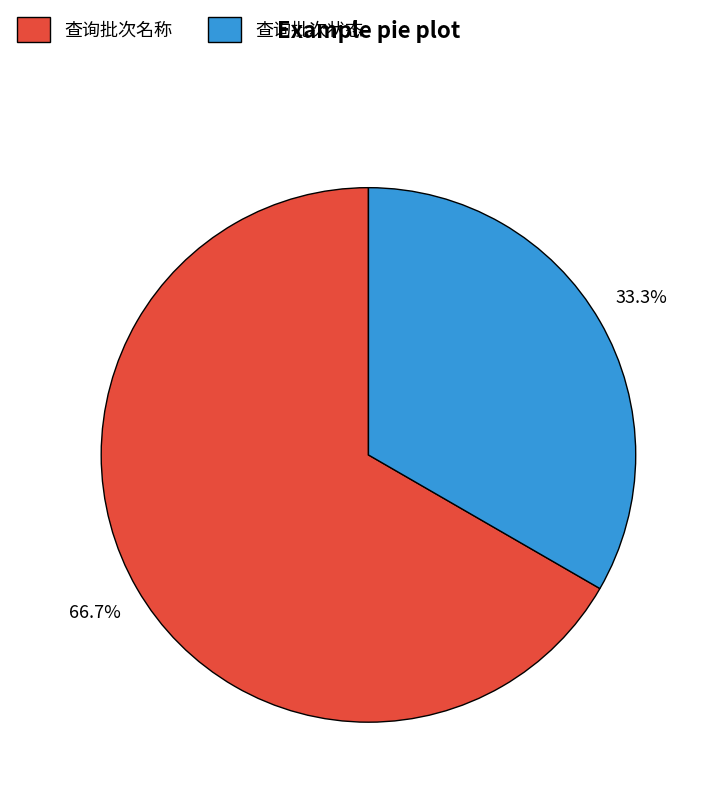

What is the ratio of the value at 查询批次状态 to the value at 查询批次名称?

0.5